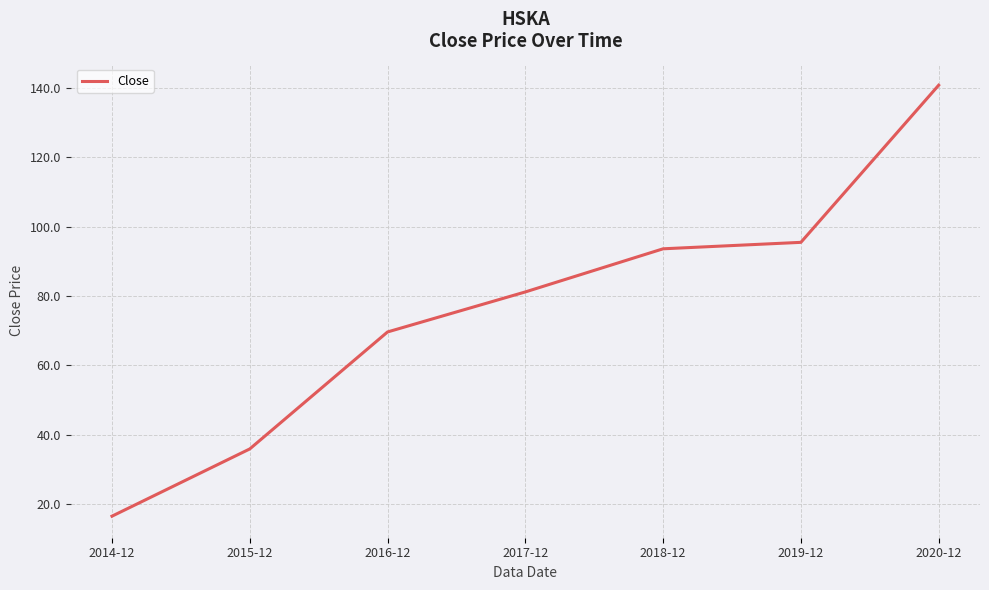

Which label corresponds to the largest value in the chart?

2020-12